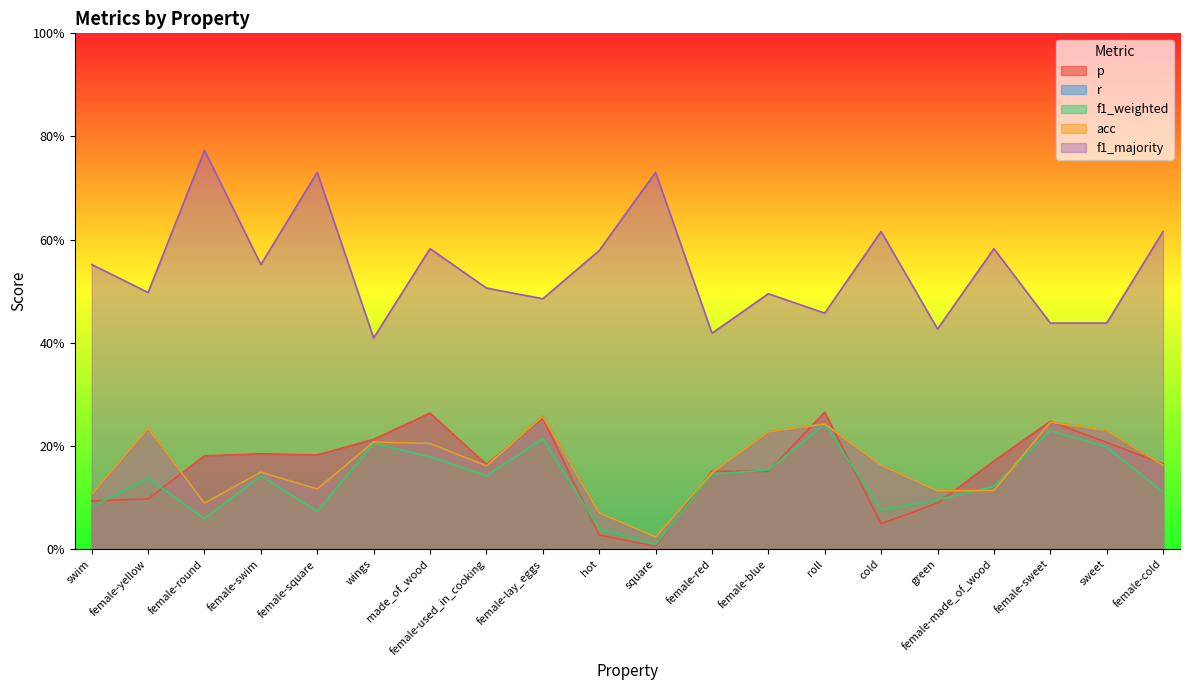

True or false: r and f1_weighted intersect in this chart.

True